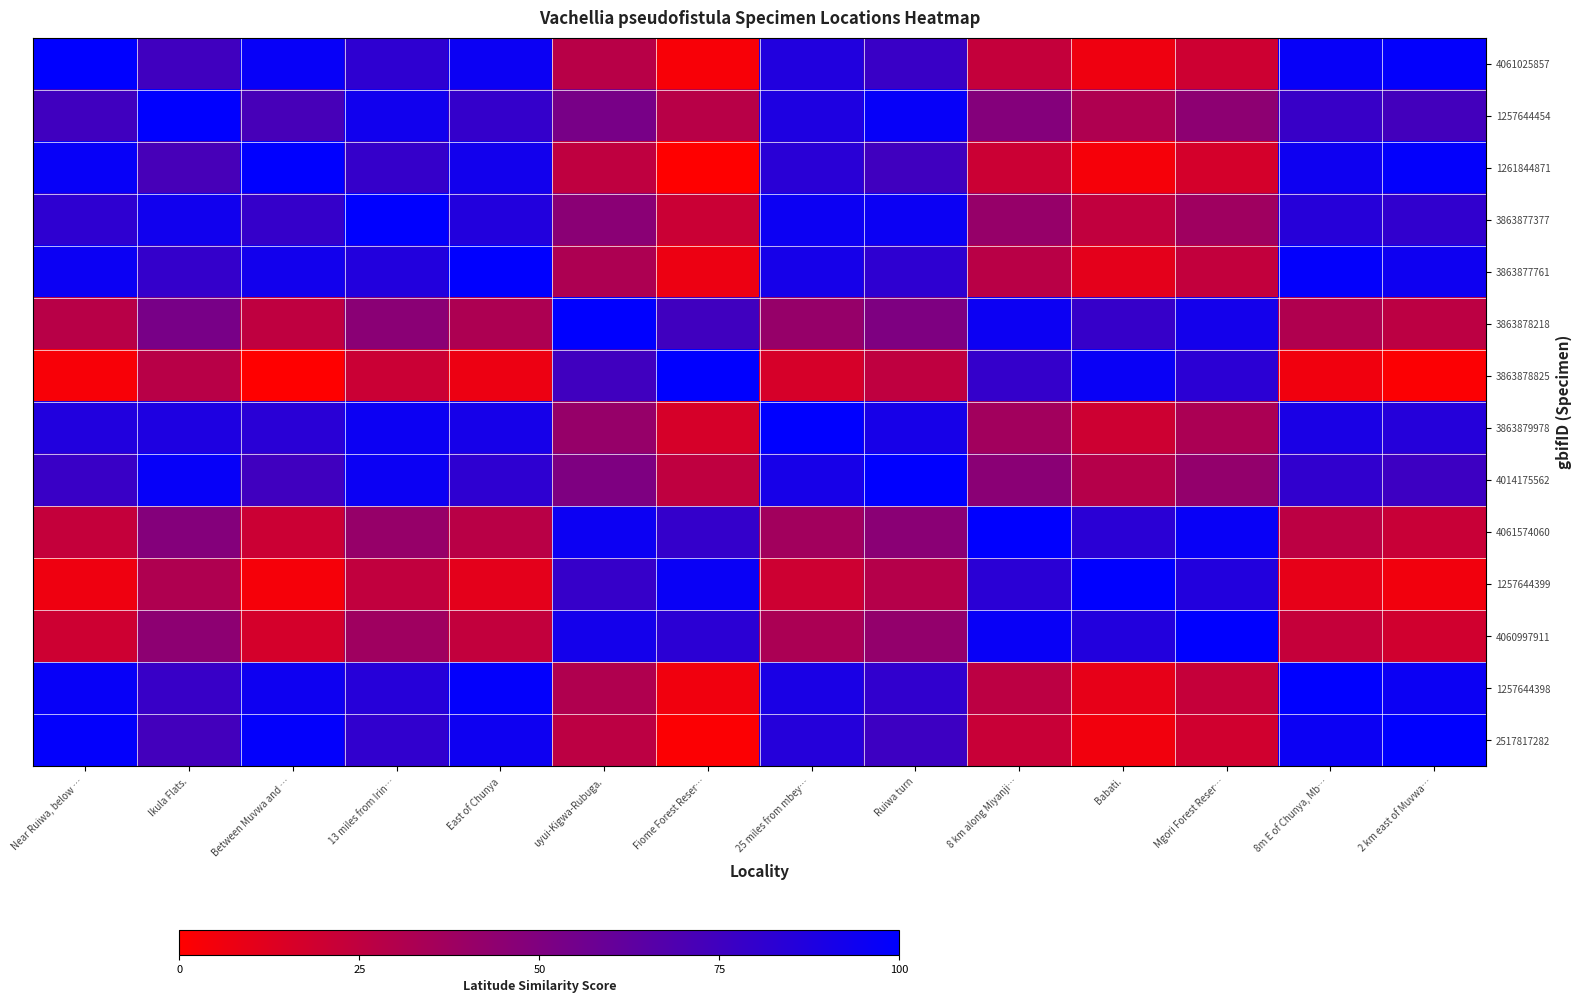

Reading left to right, transcribe all the data shown in this chart.

4061025857: Near Ruiwa, below …=100.0	Ikula Flats.=75.0	Between Muvwa and …=97.3	13 miles from Irin…=82.0	East of Chunya=95.7	uyui-Kigwa-Rubuga.=27.9	Fiome Forest Reser…=2.7	25 miles from mbey…=86.7	Ruiwa turn=77.4	8 km along Miyanji…=23.1	Babati.=6.5	Mgori Forest Reser…=19.8	8m E of Chunya, Mb…=96.9	2 km east of Muvwa…=98.6
1257644454: Near Ruiwa, below …=75.0	Ikula Flats.=100.0	Between Muvwa and …=72.3	13 miles from Irin…=93.0	East of Chunya=79.3	uyui-Kigwa-Rubuga.=52.9	Fiome Forest Reser…=27.7	25 miles from mbey…=88.3	Ruiwa turn=97.6	8 km along Miyanji…=48.2	Babati.=31.5	Mgori Forest Reser…=44.8	8m E of Chunya, Mb…=78.1	2 km east of Muvwa…=73.6
1261844871: Near Ruiwa, below …=97.3	Ikula Flats.=72.3	Between Muvwa and …=100.0	13 miles from Irin…=79.3	East of Chunya=92.9	uyui-Kigwa-Rubuga.=25.2	Fiome Forest Reser…=0.0	25 miles from mbey…=84.0	Ruiwa turn=74.7	8 km along Miyanji…=20.4	Babati.=3.7	Mgori Forest Reser…=17.0	8m E of Chunya, Mb…=94.2	2 km east of Muvwa…=98.6
3863877377: Near Ruiwa, below …=82.0	Ikula Flats.=93.0	Between Muvwa and …=79.3	13 miles from Irin…=100.0	East of Chunya=86.3	uyui-Kigwa-Rubuga.=45.9	Fiome Forest Reser…=20.7	25 miles from mbey…=95.3	Ruiwa turn=95.4	8 km along Miyanji…=41.1	Babati.=24.5	Mgori Forest Reser…=37.7	8m E of Chunya, Mb…=85.1	2 km east of Muvwa…=80.6
3863877761: Near Ruiwa, below …=95.7	Ikula Flats.=79.3	Between Muvwa and …=92.9	13 miles from Irin…=86.3	East of Chunya=100.0	uyui-Kigwa-Rubuga.=32.2	Fiome Forest Reser…=7.1	25 miles from mbey…=91.1	Ruiwa turn=81.7	8 km along Miyanji…=27.5	Babati.=10.8	Mgori Forest Reser…=24.1	8m E of Chunya, Mb…=98.8	2 km east of Muvwa…=94.3
3863878218: Near Ruiwa, below …=27.9	Ikula Flats.=52.9	Between Muvwa and …=25.2	13 miles from Irin…=45.9	East of Chunya=32.2	uyui-Kigwa-Rubuga.=100.0	Fiome Forest Reser…=74.8	25 miles from mbey…=41.2	Ruiwa turn=50.5	8 km along Miyanji…=95.2	Babati.=78.6	Mgori Forest Reser…=91.9	8m E of Chunya, Mb…=31.0	2 km east of Muvwa…=26.5
3863878825: Near Ruiwa, below …=2.7	Ikula Flats.=27.7	Between Muvwa and …=0.0	13 miles from Irin…=20.7	East of Chunya=7.1	uyui-Kigwa-Rubuga.=74.8	Fiome Forest Reser…=100.0	25 miles from mbey…=16.0	Ruiwa turn=25.3	8 km along Miyanji…=79.6	Babati.=96.3	Mgori Forest Reser…=83.0	8m E of Chunya, Mb…=5.8	2 km east of Muvwa…=1.4
3863879978: Near Ruiwa, below …=86.7	Ikula Flats.=88.3	Between Muvwa and …=84.0	13 miles from Irin…=95.3	East of Chunya=91.1	uyui-Kigwa-Rubuga.=41.2	Fiome Forest Reser…=16.0	25 miles from mbey…=100.0	Ruiwa turn=90.7	8 km along Miyanji…=36.4	Babati.=19.7	Mgori Forest Reser…=33.0	8m E of Chunya, Mb…=89.8	2 km east of Muvwa…=85.4
4014175562: Near Ruiwa, below …=77.4	Ikula Flats.=97.6	Between Muvwa and …=74.7	13 miles from Irin…=95.4	East of Chunya=81.7	uyui-Kigwa-Rubuga.=50.5	Fiome Forest Reser…=25.3	25 miles from mbey…=90.7	Ruiwa turn=100.0	8 km along Miyanji…=45.7	Babati.=29.1	Mgori Forest Reser…=42.3	8m E of Chunya, Mb…=80.5	2 km east of Muvwa…=76.0
4061574060: Near Ruiwa, below …=23.1	Ikula Flats.=48.2	Between Muvwa and …=20.4	13 miles from Irin…=41.1	East of Chunya=27.5	uyui-Kigwa-Rubuga.=95.2	Fiome Forest Reser…=79.6	25 miles from mbey…=36.4	Ruiwa turn=45.7	8 km along Miyanji…=100.0	Babati.=83.3	Mgori Forest Reser…=96.6	8m E of Chunya, Mb…=26.2	2 km east of Muvwa…=21.8
1257644399: Near Ruiwa, below …=6.5	Ikula Flats.=31.5	Between Muvwa and …=3.7	13 miles from Irin…=24.5	East of Chunya=10.8	uyui-Kigwa-Rubuga.=78.6	Fiome Forest Reser…=96.3	25 miles from mbey…=19.7	Ruiwa turn=29.1	8 km along Miyanji…=83.3	Babati.=100.0	Mgori Forest Reser…=86.7	8m E of Chunya, Mb…=9.6	2 km east of Muvwa…=5.1
4060997911: Near Ruiwa, below …=19.8	Ikula Flats.=44.8	Between Muvwa and …=17.0	13 miles from Irin…=37.7	East of Chunya=24.1	uyui-Kigwa-Rubuga.=91.9	Fiome Forest Reser…=83.0	25 miles from mbey…=33.0	Ruiwa turn=42.3	8 km along Miyanji…=96.6	Babati.=86.7	Mgori Forest Reser…=100.0	8m E of Chunya, Mb…=22.8	2 km east of Muvwa…=18.4
1257644398: Near Ruiwa, below …=96.9	Ikula Flats.=78.1	Between Muvwa and …=94.2	13 miles from Irin…=85.1	East of Chunya=98.8	uyui-Kigwa-Rubuga.=31.0	Fiome Forest Reser…=5.8	25 miles from mbey…=89.8	Ruiwa turn=80.5	8 km along Miyanji…=26.2	Babati.=9.6	Mgori Forest Reser…=22.8	8m E of Chunya, Mb…=100.0	2 km east of Muvwa…=95.5
2517817282: Near Ruiwa, below …=98.6	Ikula Flats.=73.6	Between Muvwa and …=98.6	13 miles from Irin…=80.6	East of Chunya=94.3	uyui-Kigwa-Rubuga.=26.5	Fiome Forest Reser…=1.4	25 miles from mbey…=85.4	Ruiwa turn=76.0	8 km along Miyanji…=21.8	Babati.=5.1	Mgori Forest Reser…=18.4	8m E of Chunya, Mb…=95.5	2 km east of Muvwa…=100.0